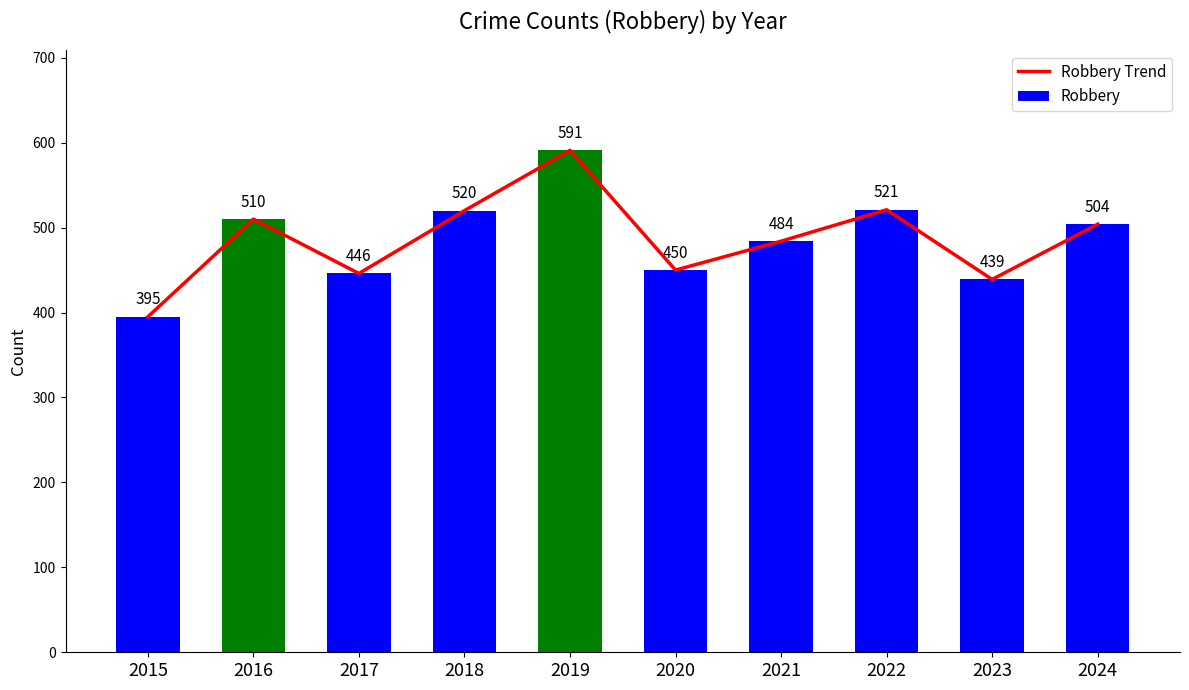

What is the average value of the Robbery Trend series?

486